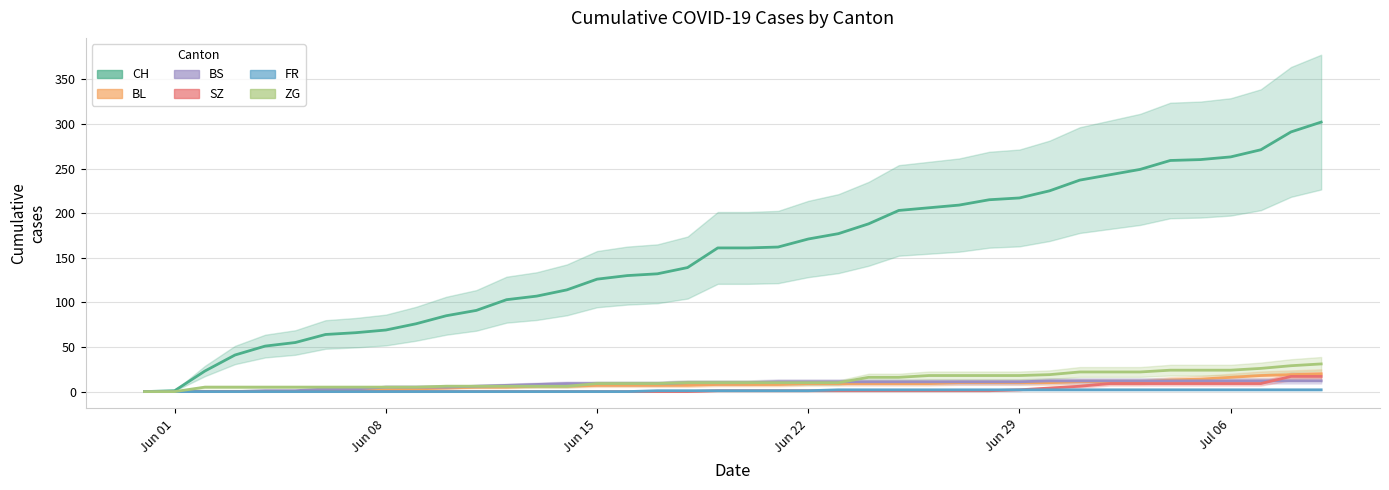

What is the highest value of the SZ series?

17